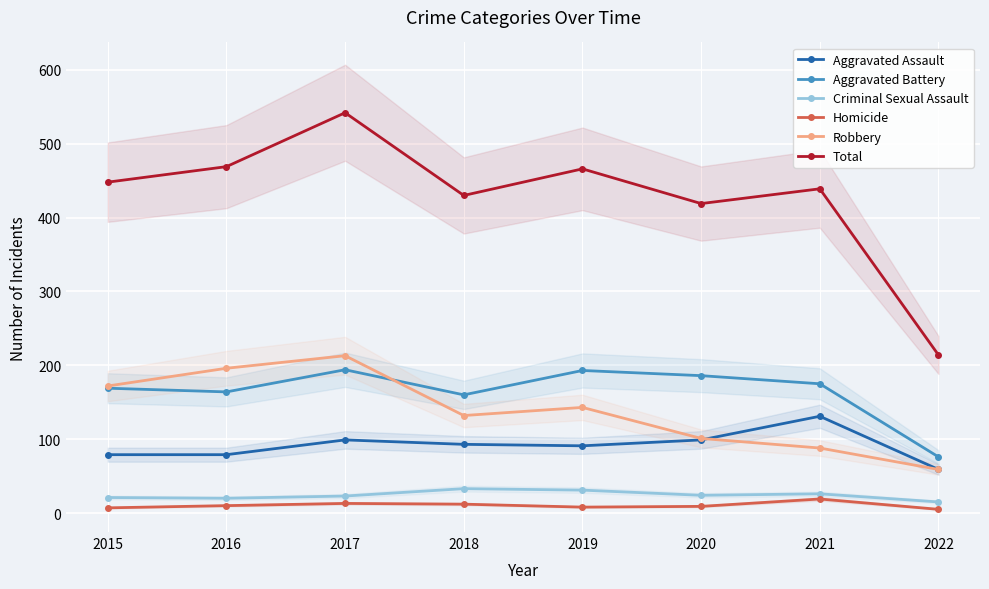

What is the value of the Aggravated Assault point at the 4th from the left?

93